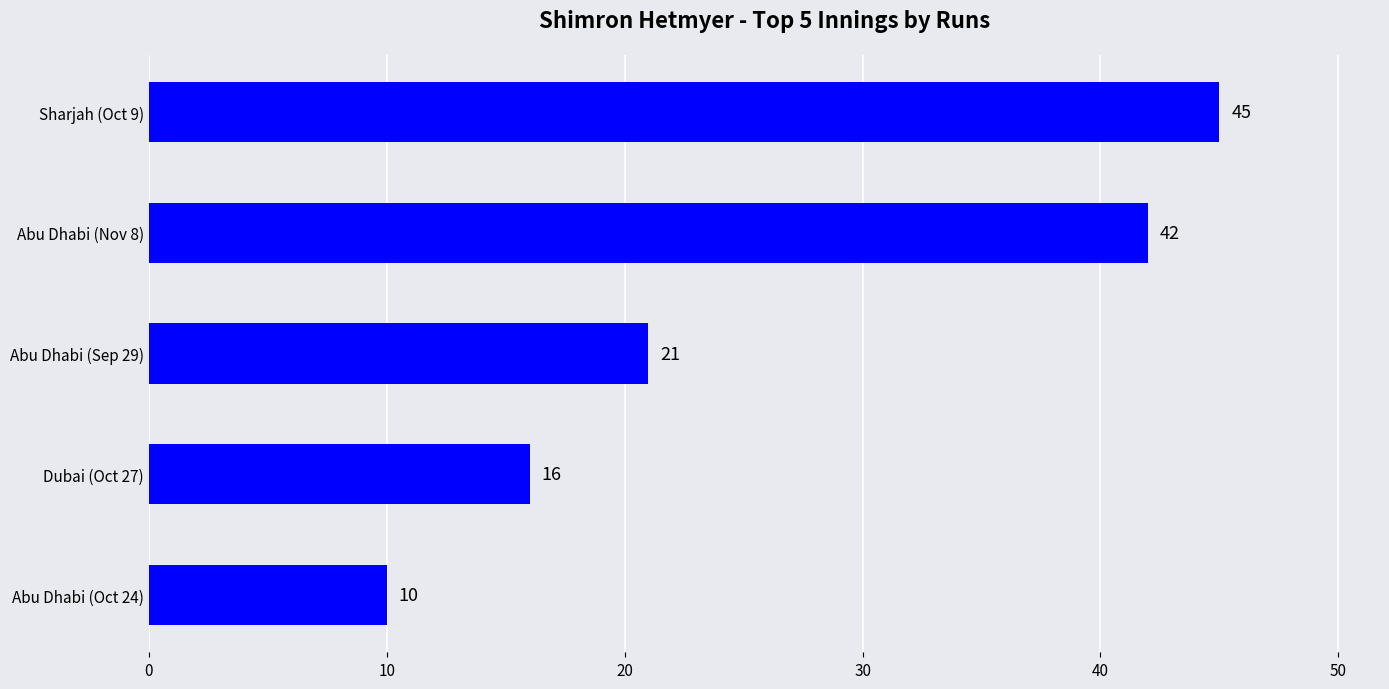

Rank the categories by value from lowest to highest.

Abu Dhabi (Oct 24), Dubai (Oct 27), Abu Dhabi (Sep 29), Abu Dhabi (Nov 8), Sharjah (Oct 9)